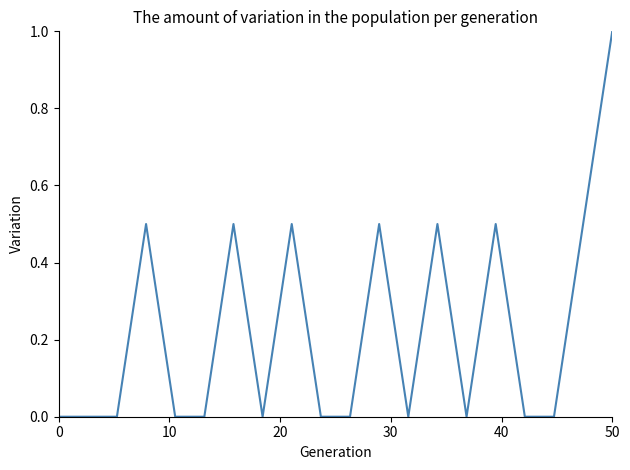

What is the difference between the maximum and minimum values?

1.0